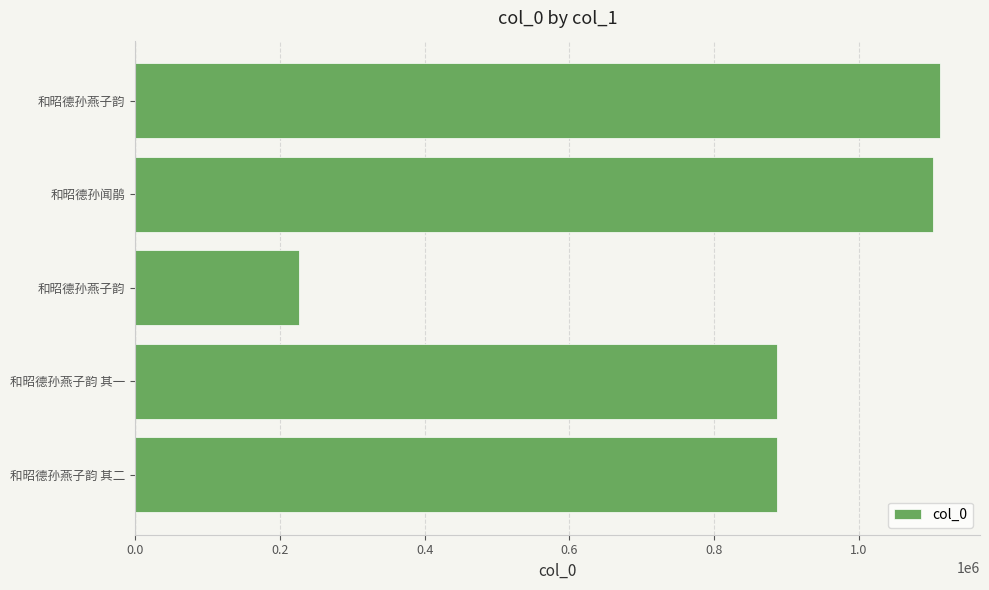

What is the smallest value displayed?

227076